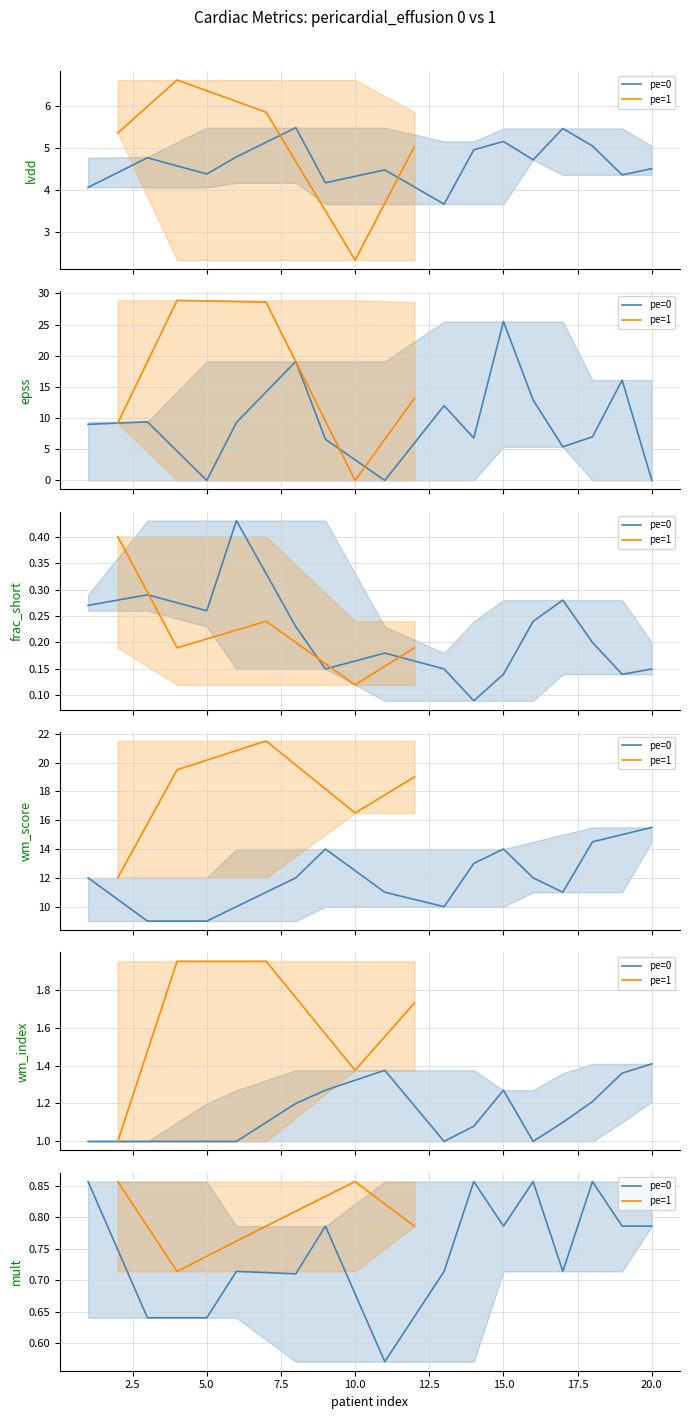

How many interior local valleys does the mult series have?

7